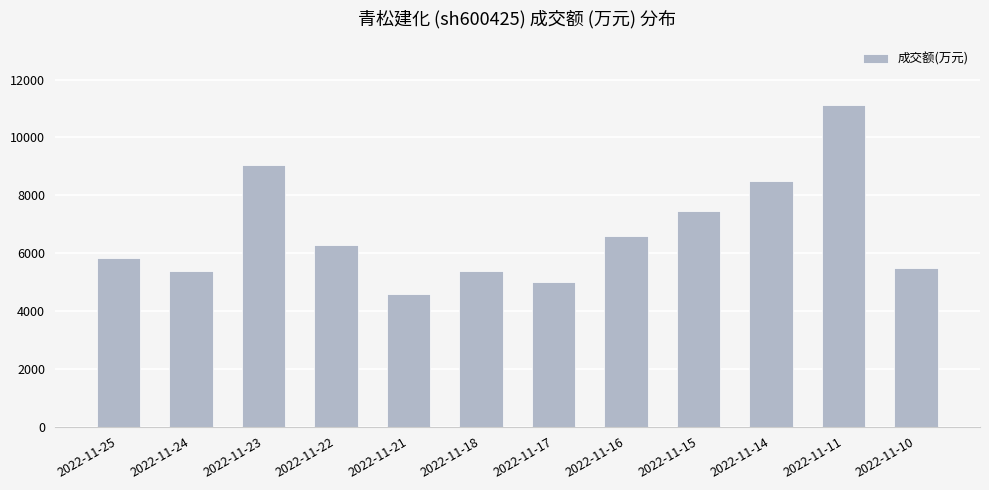

At which label is the value closest to 7851?

2022-11-15